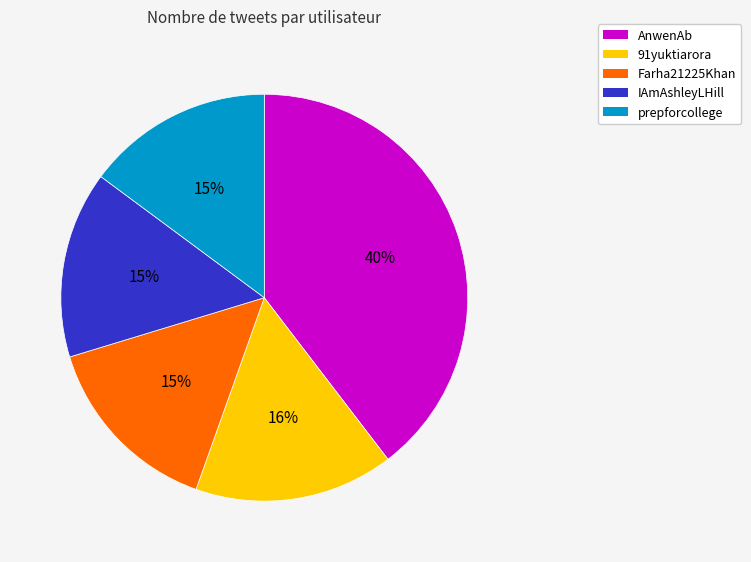

To the nearest percent, what percentage of the pie is 91yuktiarora?

16%